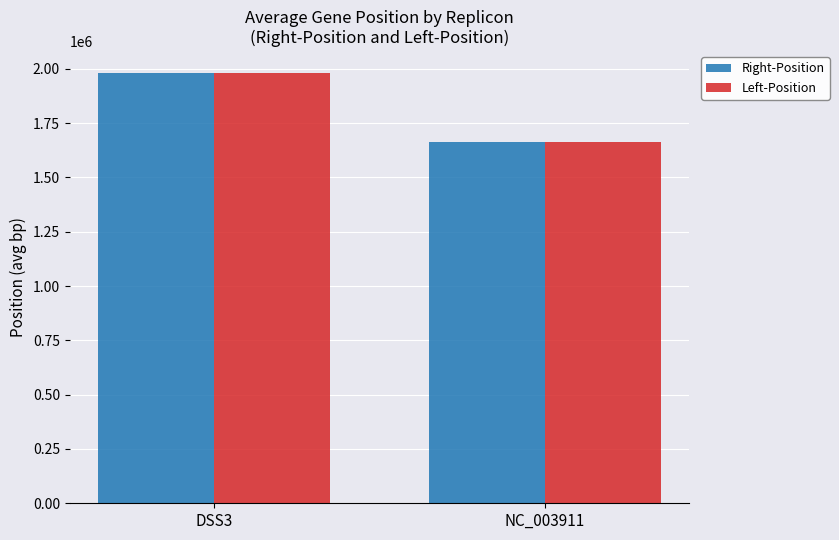

At which category is the sum across all series the highest?

DSS3